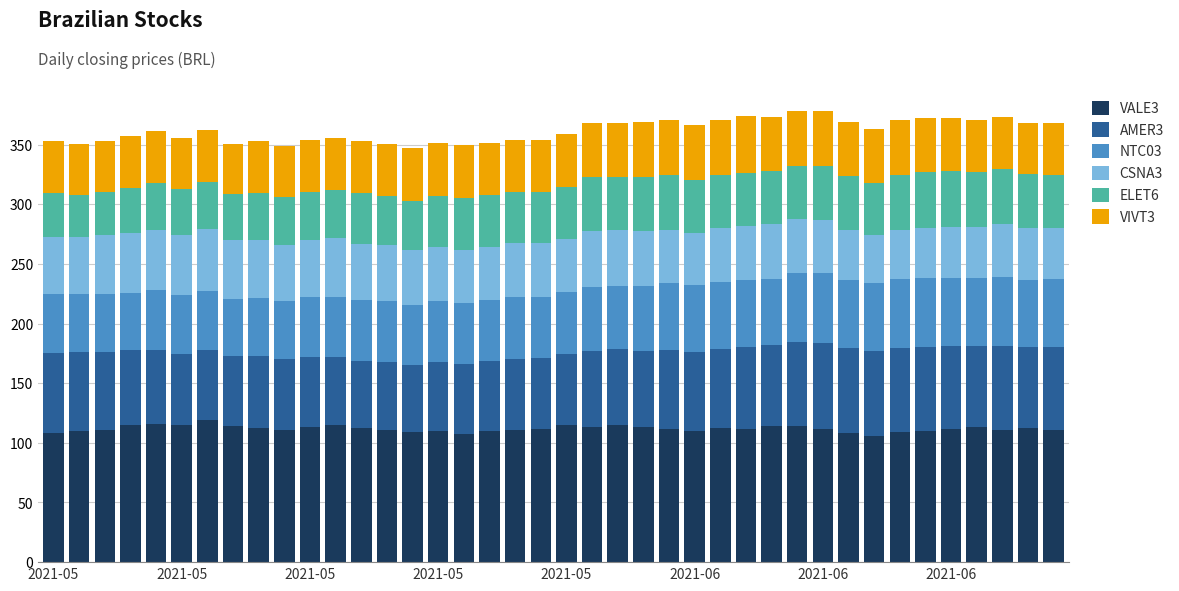

What is the sum of all VALE3 values?

4473.7